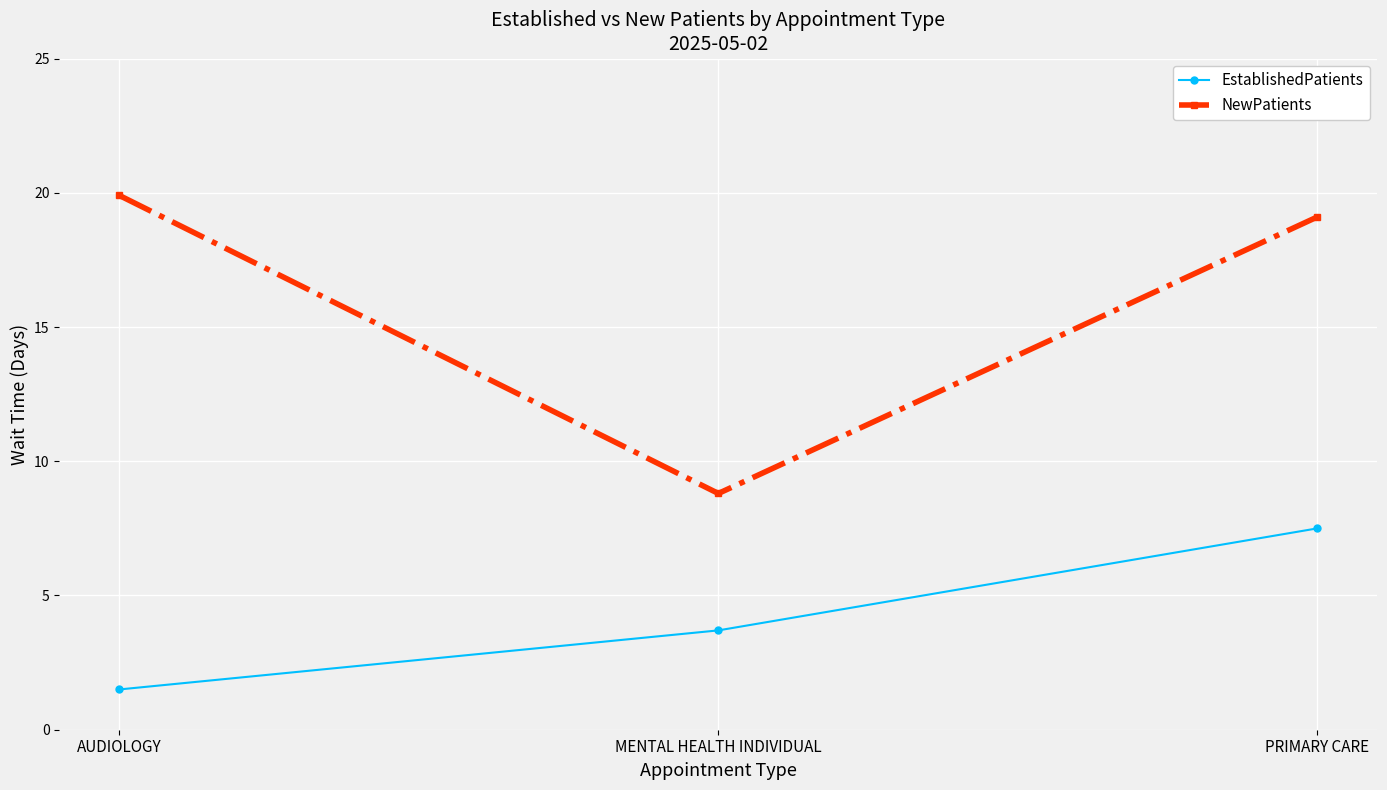

Where is EstablishedPatients nearest to the value 4?

MENTAL HEALTH INDIVIDUAL